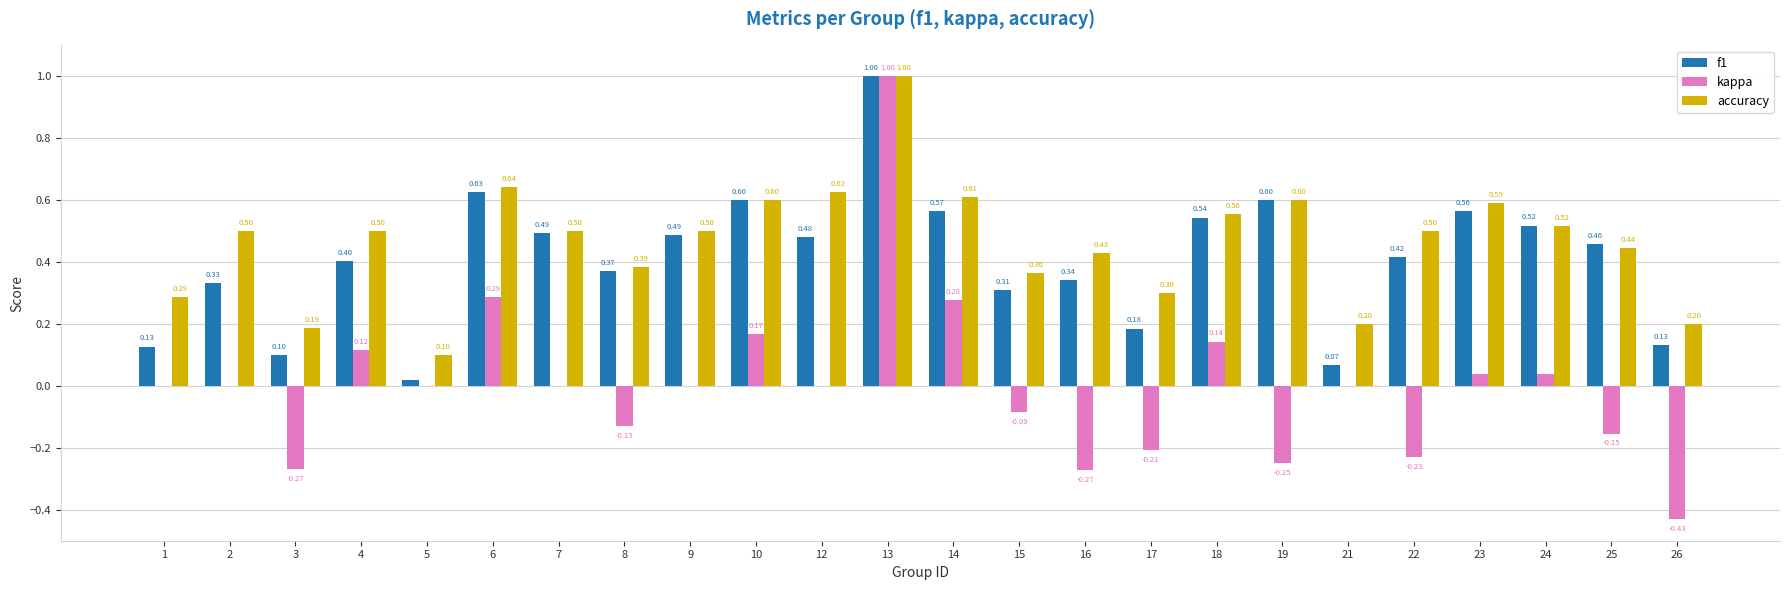

Is the value of f1 at 7 greater than the value of accuracy at 17?

Yes